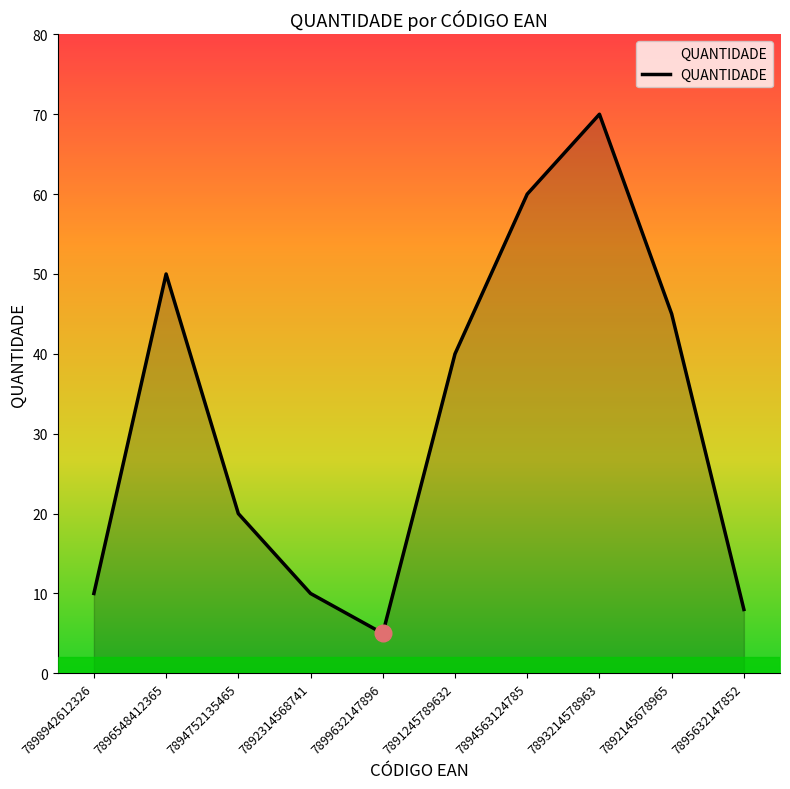

How many distinct data groups are displayed?

1